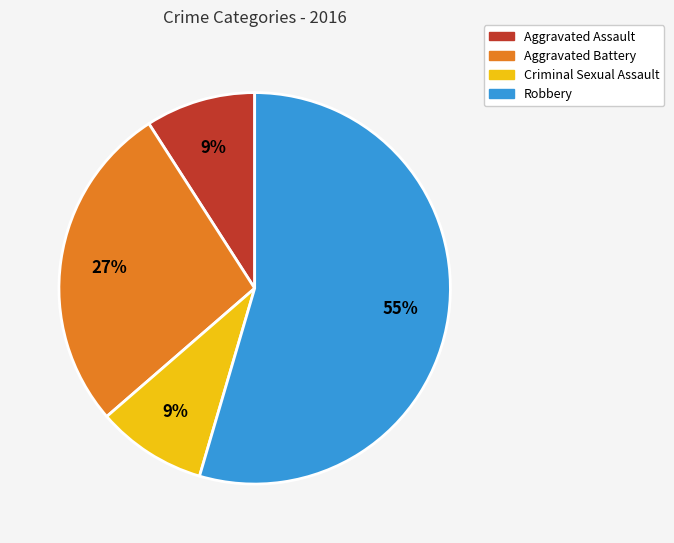

To the nearest percent, what portion does Aggravated Assault represent?

9%